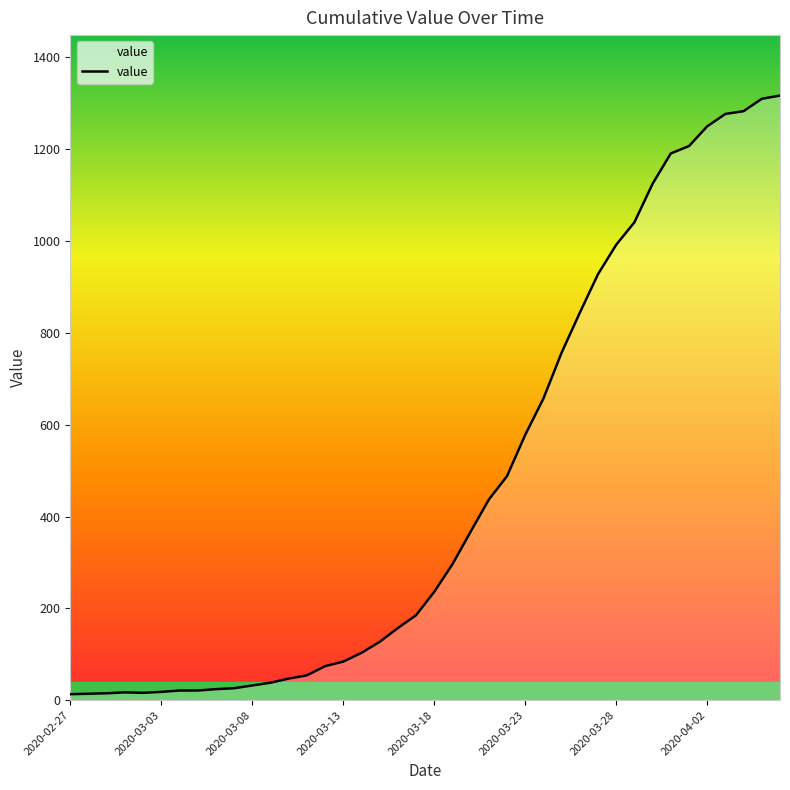

How many categories are shown in the chart?

40